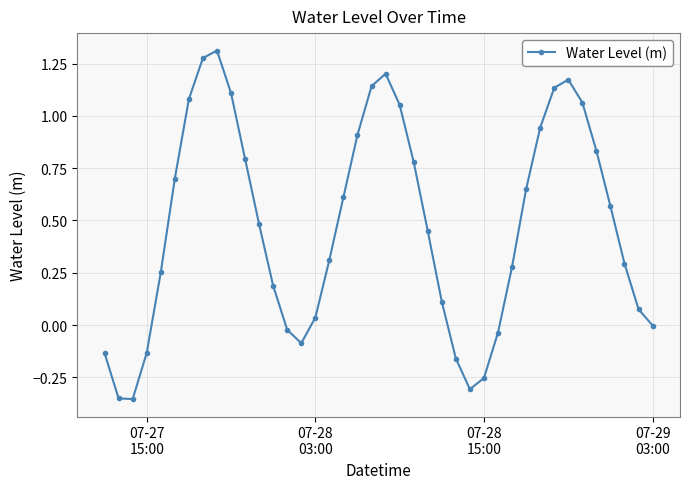

What is the sum of all values?

19.0